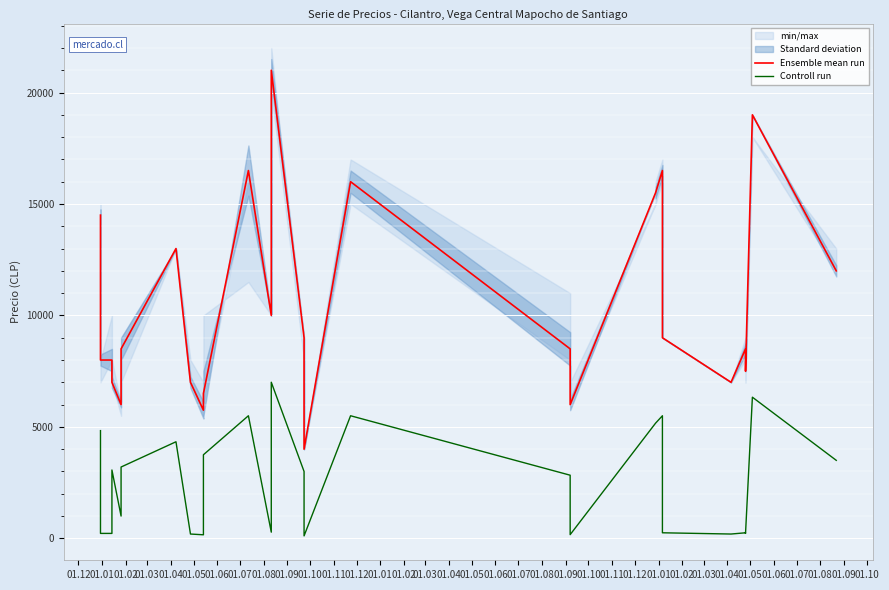

Which has a higher value, 01.05 or 01.08?

01.05